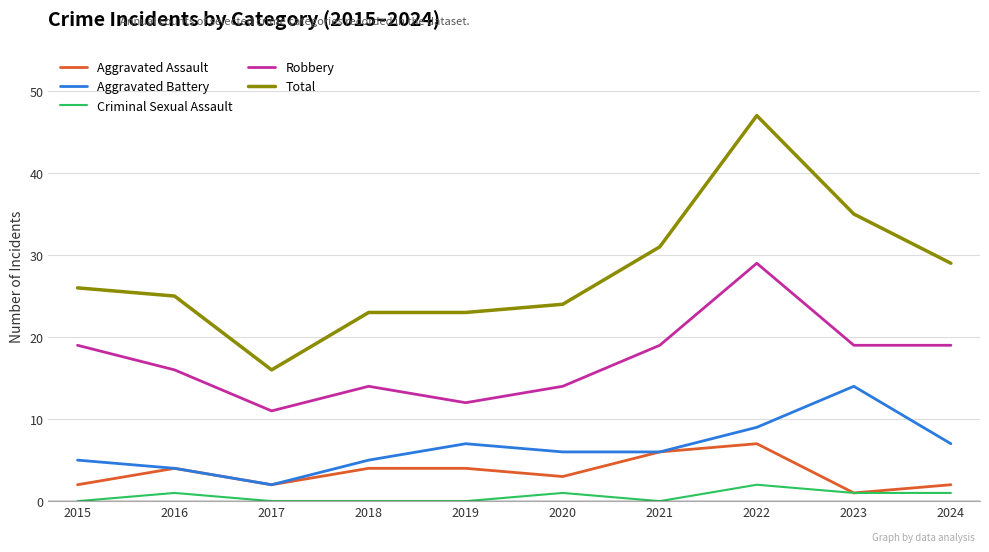

True or false: Aggravated Battery and Criminal Sexual Assault intersect in this chart.

False